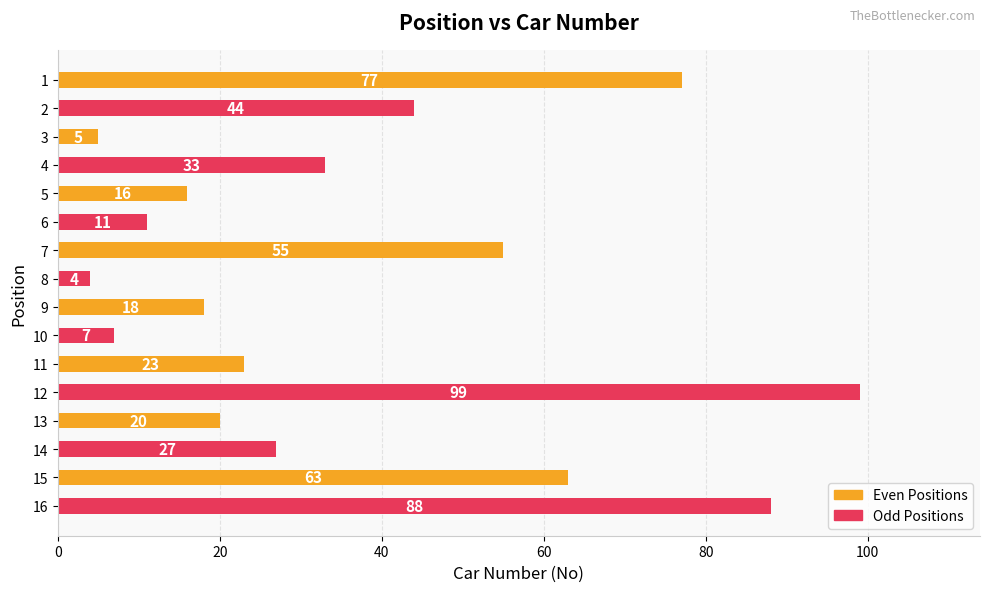

Count the number of data series in this chart.

1